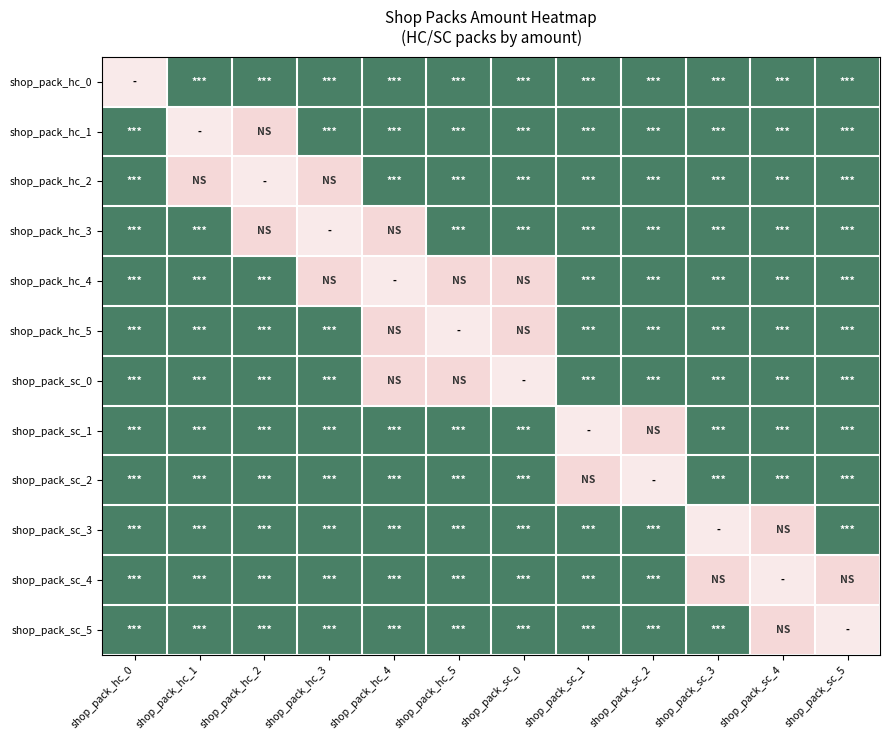

Which category has the highest value across all series?

shop_pack_hc_1